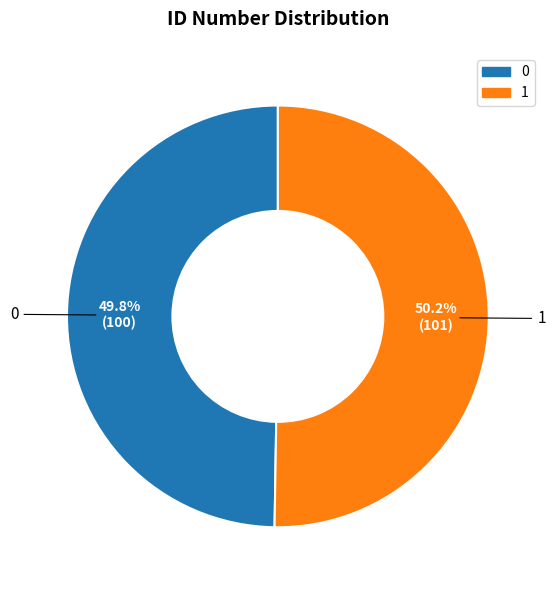

Is the sum of 0 and 1 greater than half?

Yes